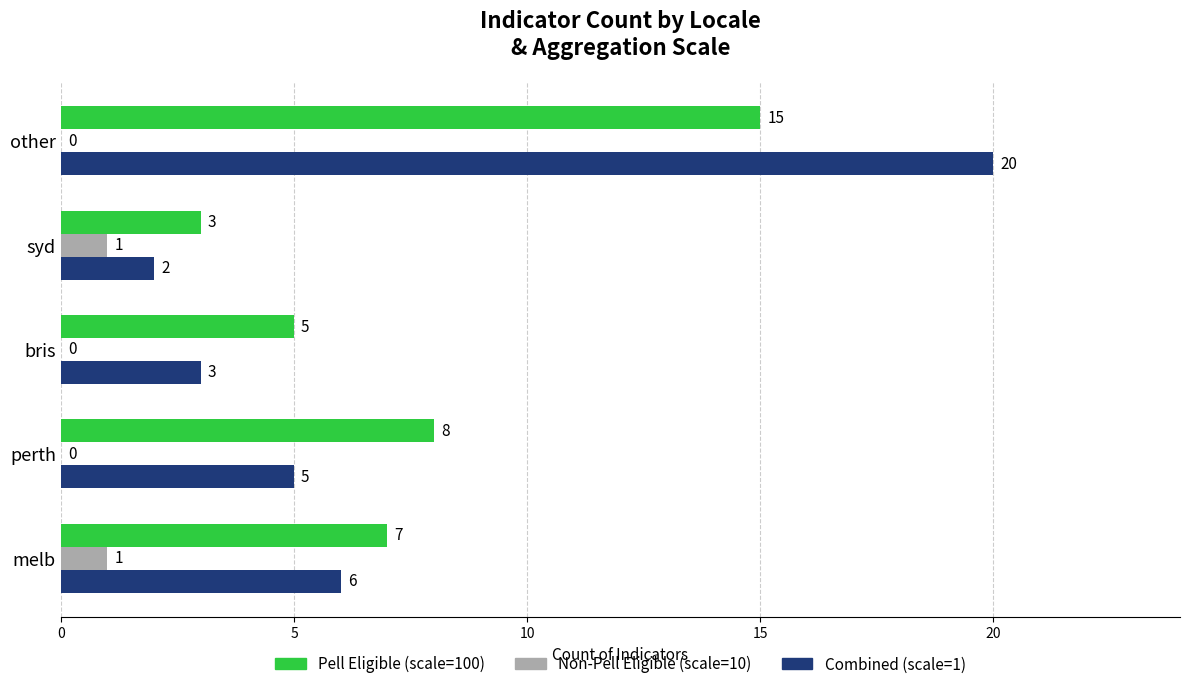

Which label corresponds to the largest value in the chart?

other